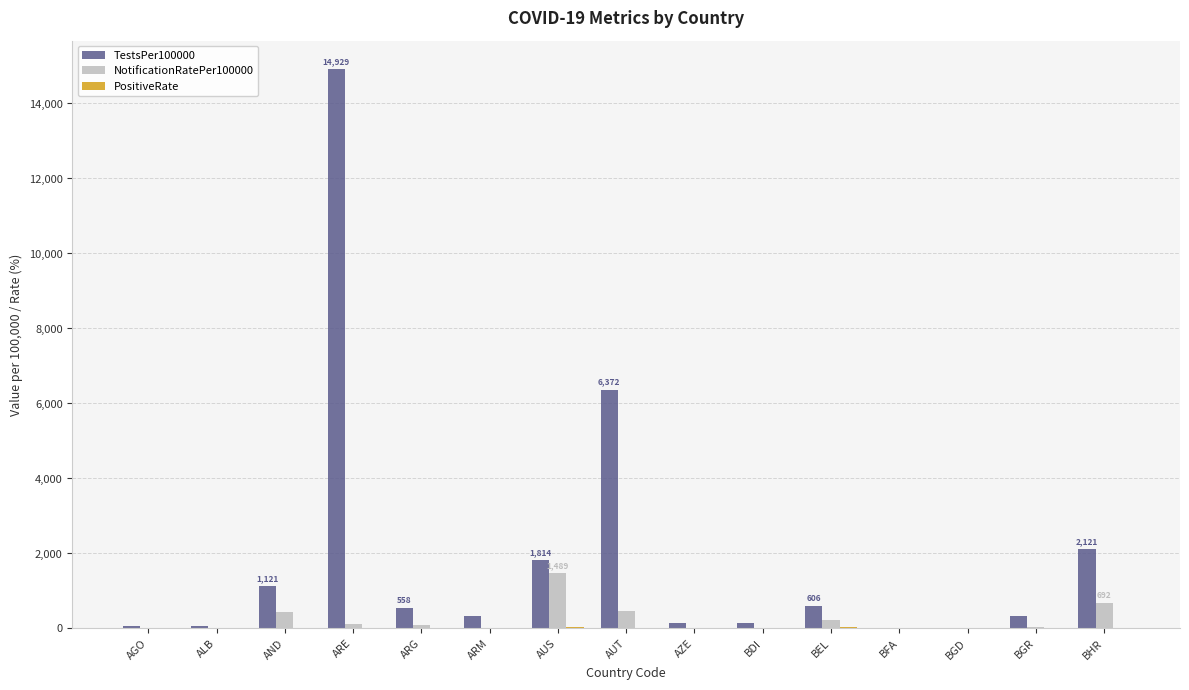

Which series changed the most between ARE and ARM?

TestsPer100000